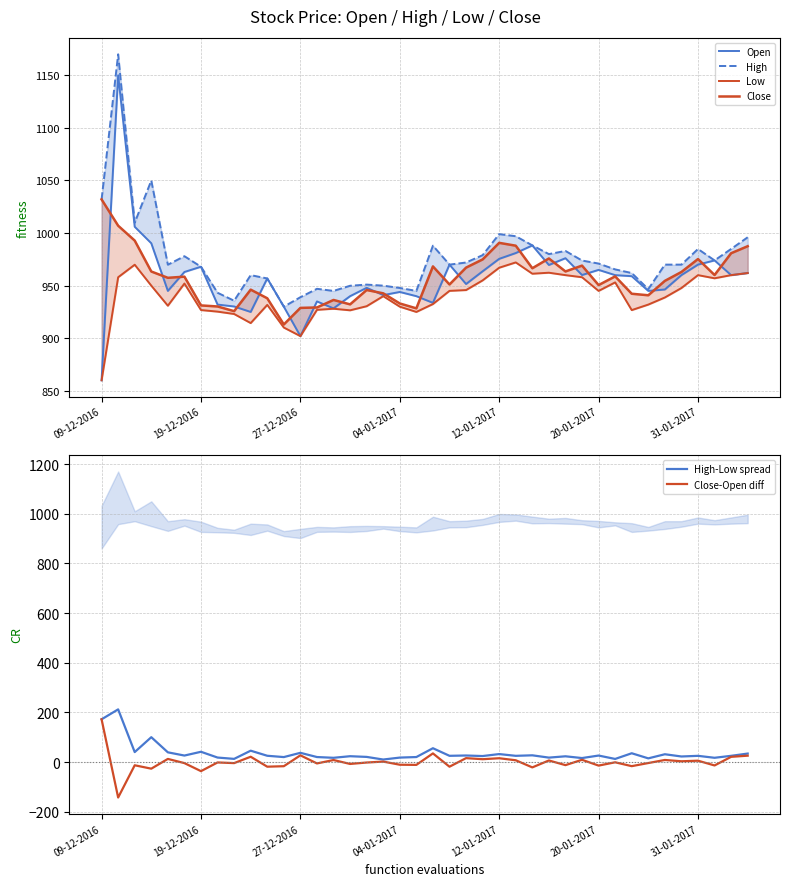

What is the maximum value for High-Low spread?

212.0